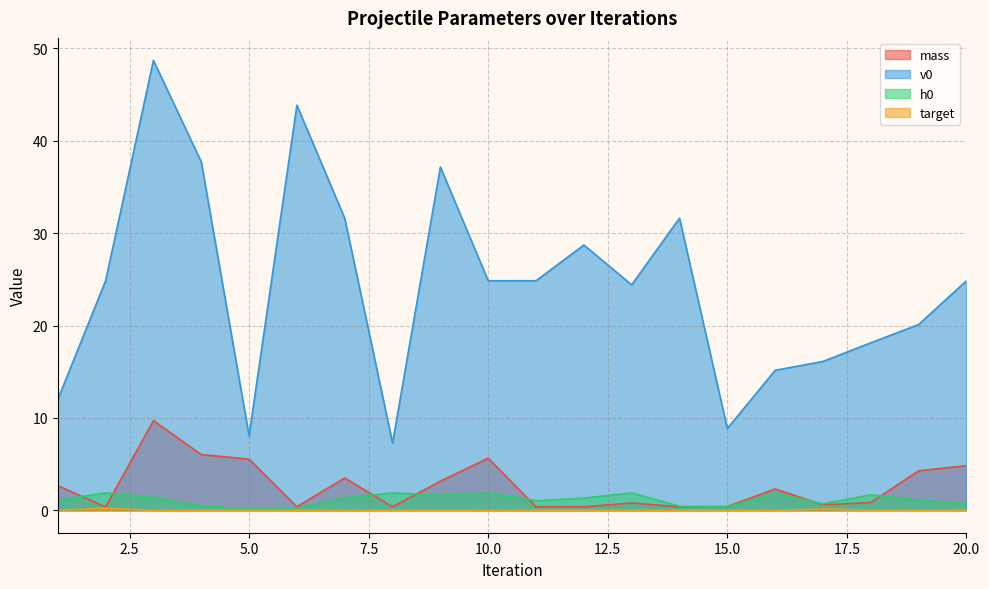

What is the spread (max minus min) of values at 10.0?

24.8